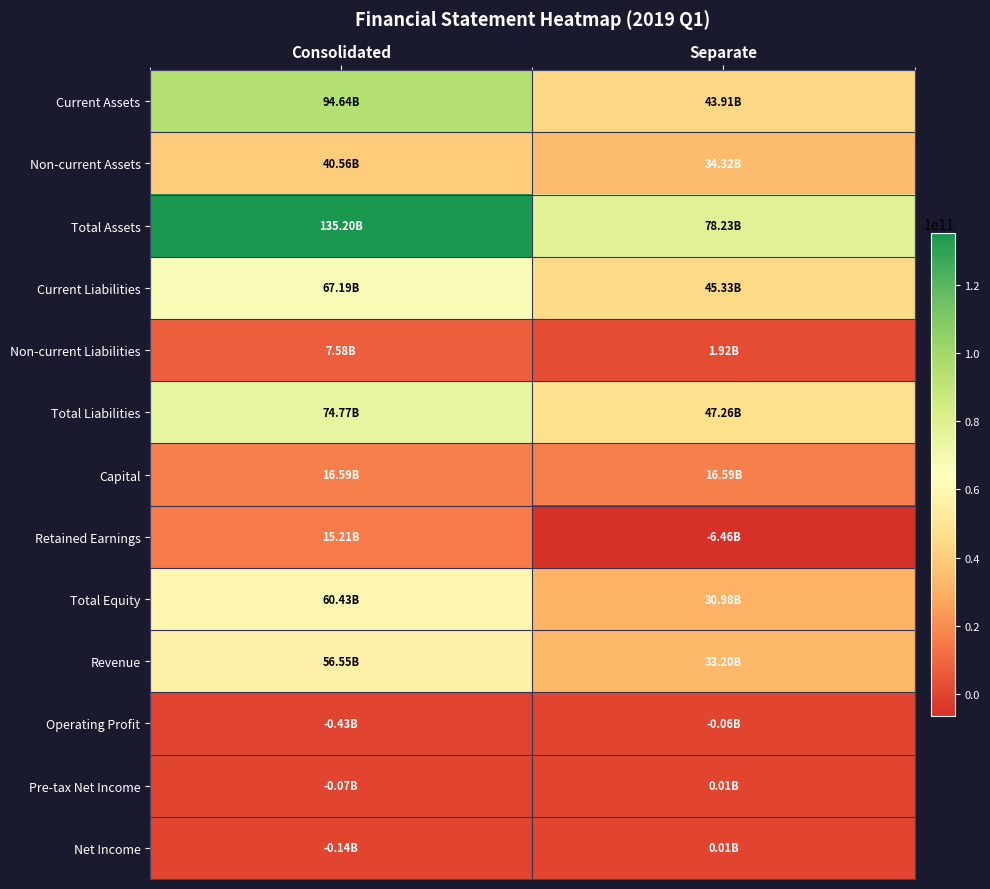

At how many categories does at least one series exceed 50701111934?

2